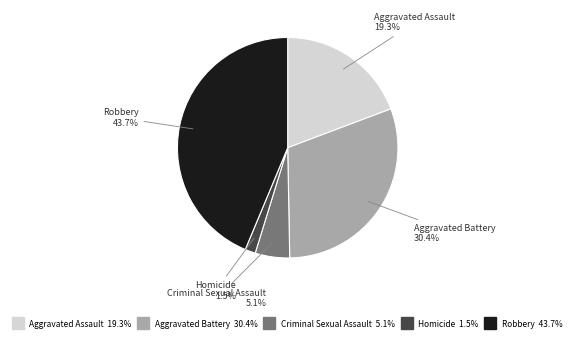

How many slices are in this pie chart?

5